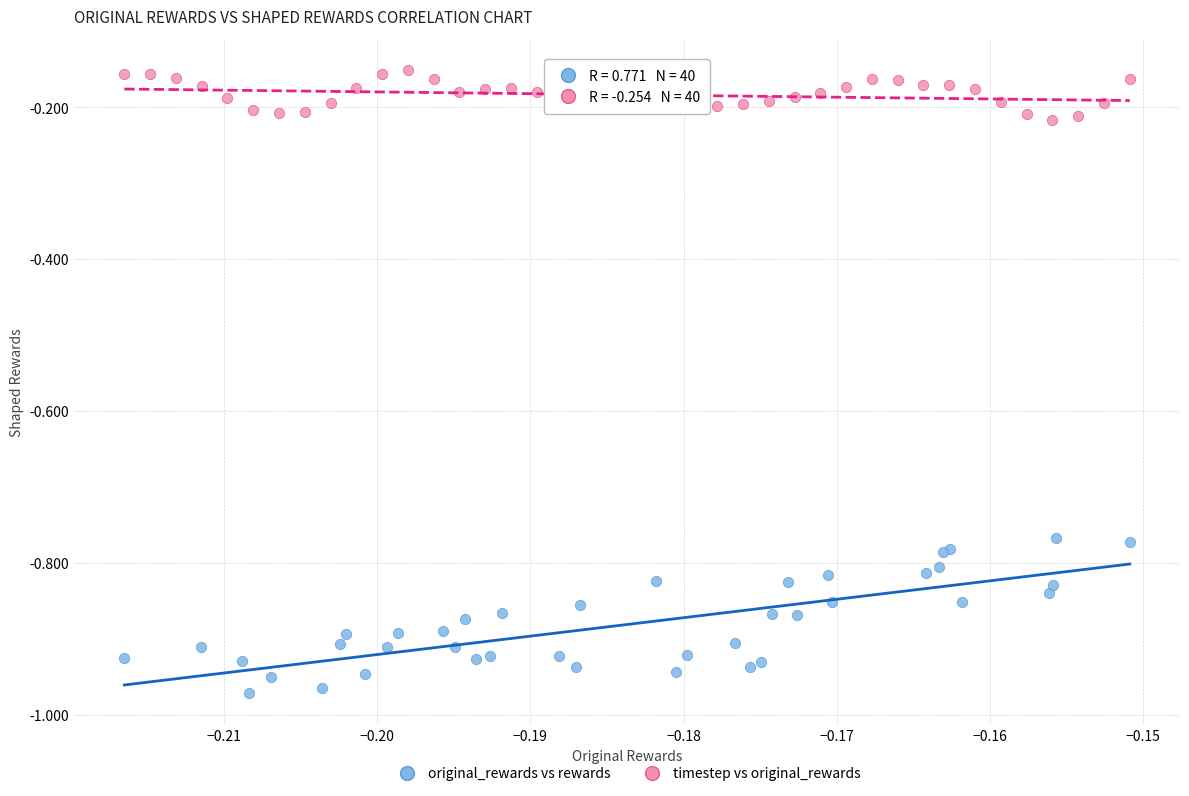

Which series contains the lowest Y value?

original_rewards vs rewards